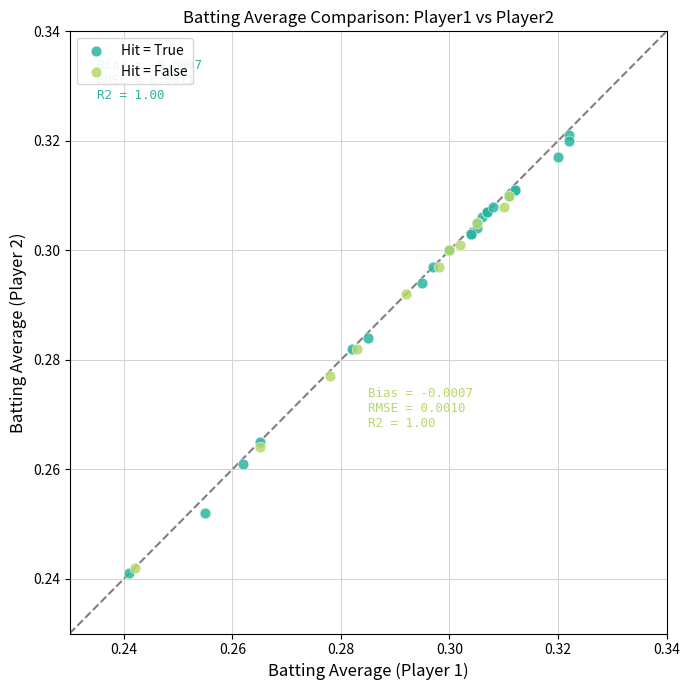

What are all the series names shown in the legend?

Hit = True, Hit = False